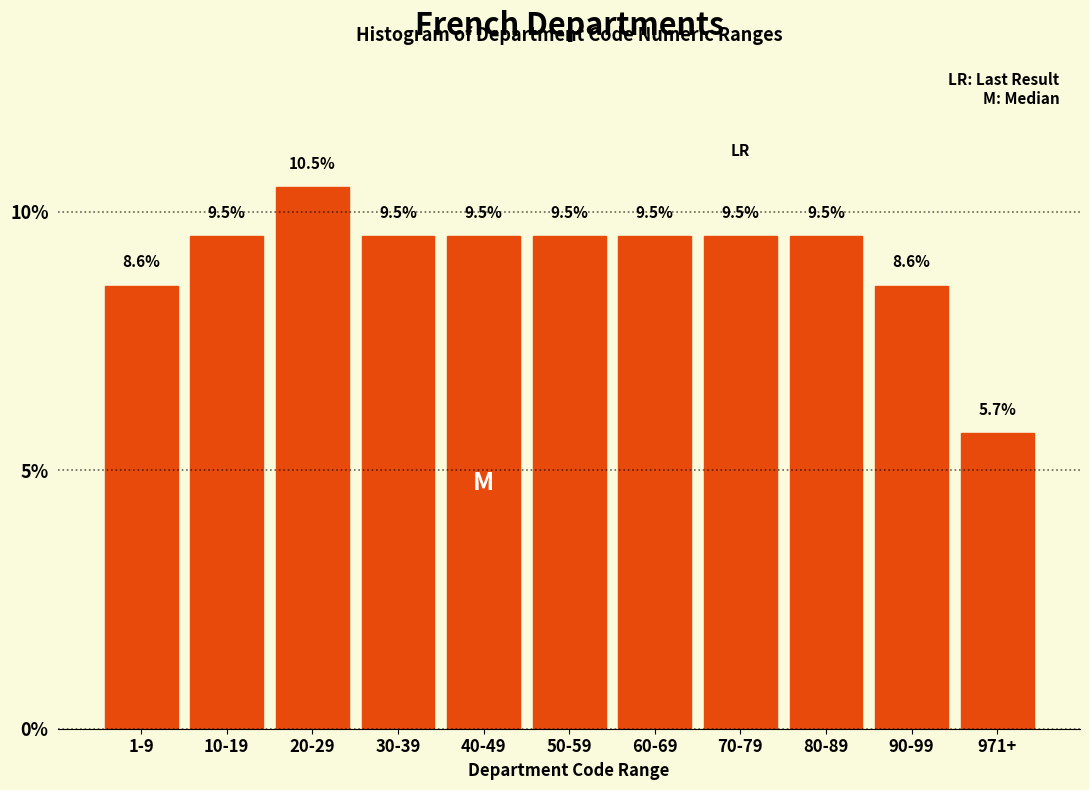

Reading right to left, list all the values displayed in this chart.

971+=5.7	90-99=8.6	80-89=9.5	70-79=9.5	60-69=9.5	50-59=9.5	40-49=9.5	30-39=9.5	20-29=10.5	10-19=9.5	1-9=8.6